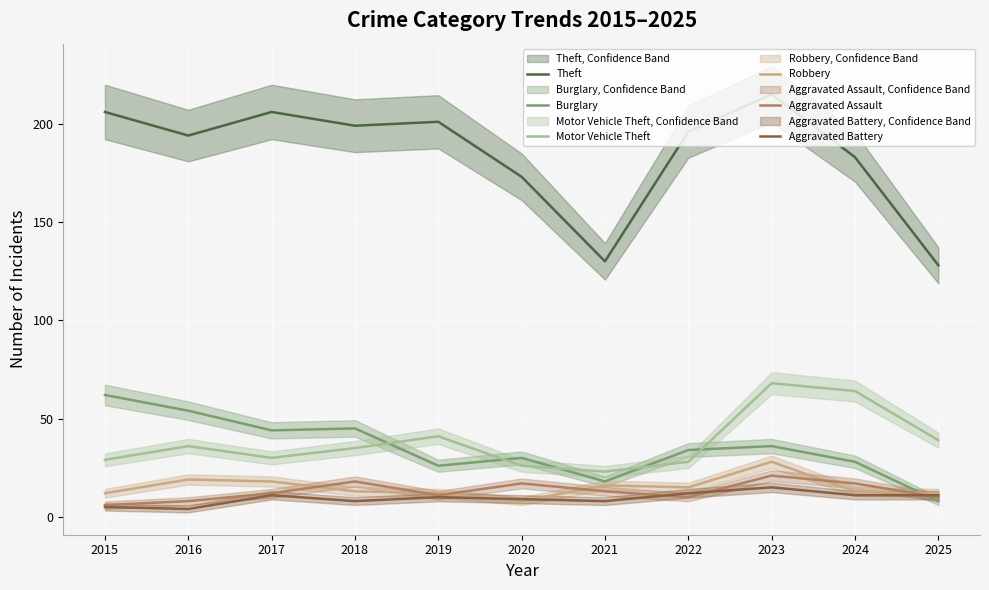

The Aggravated Battery series shows 4 at 2019. True or false?

False